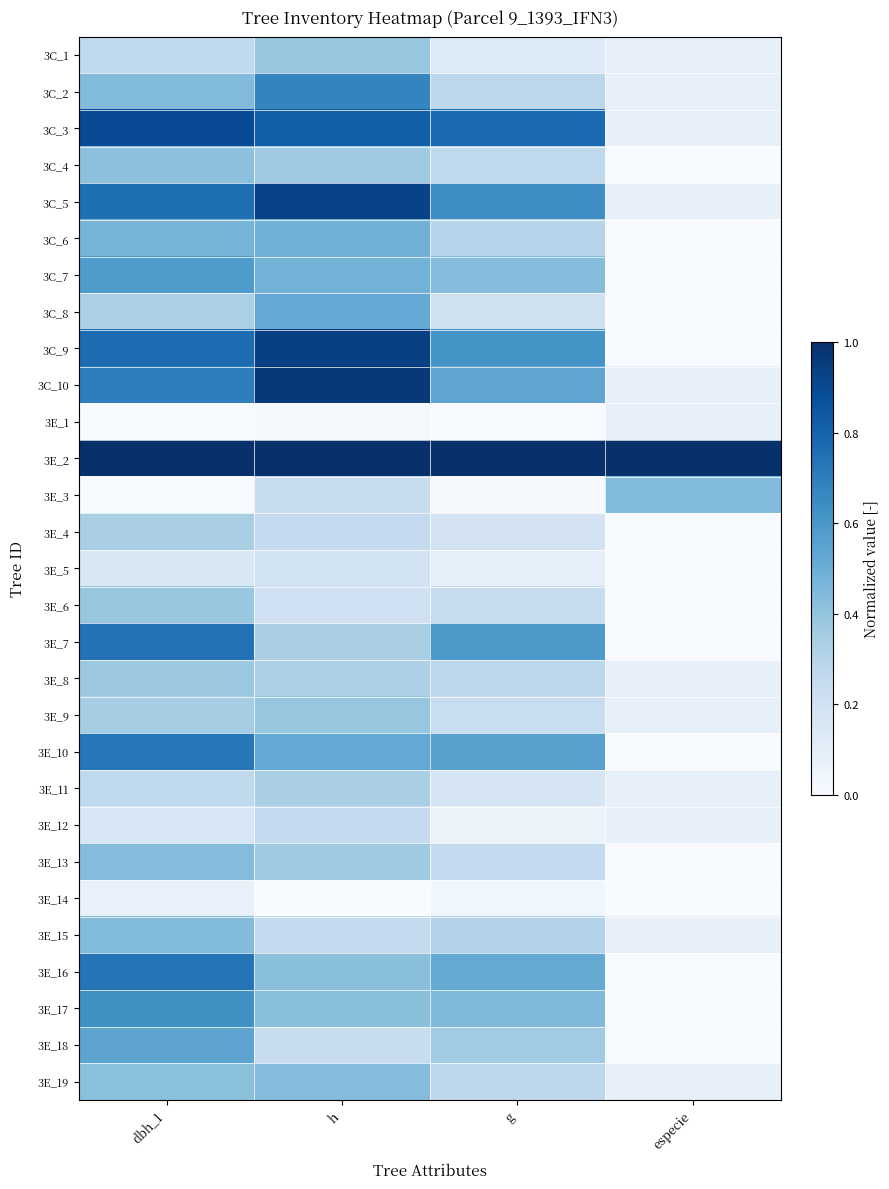

How many categories are shown in the chart?

4